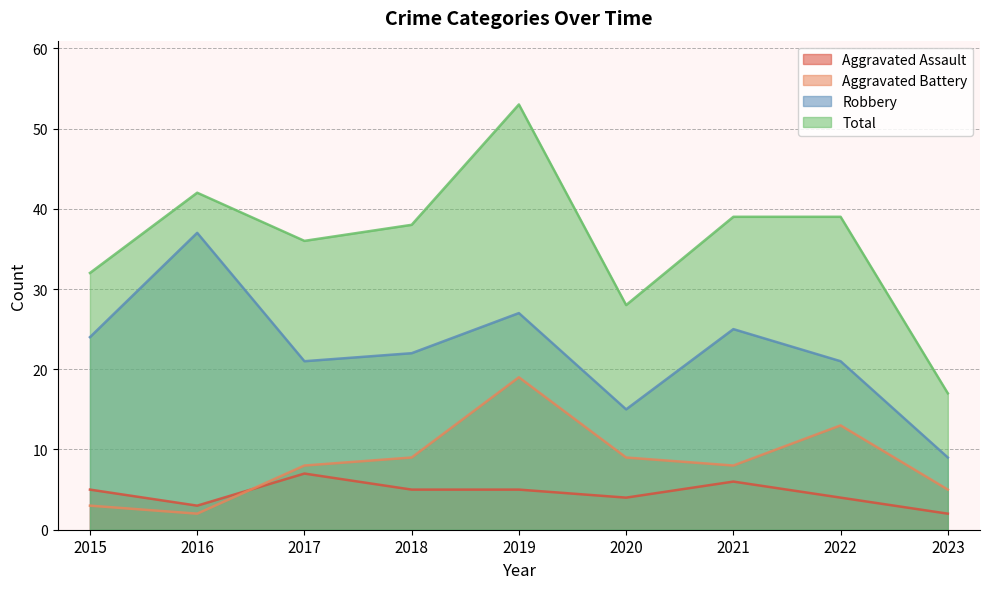

What is the maximum value shown in the chart?

53